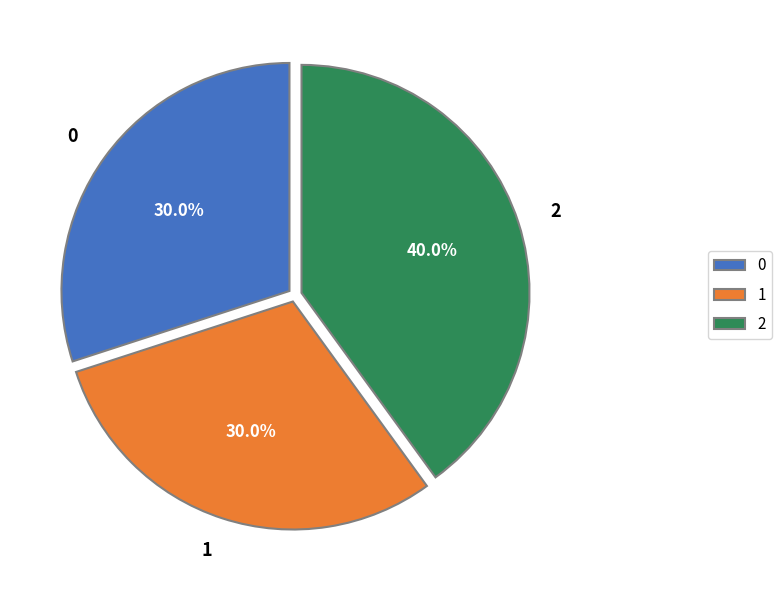

To the nearest percent, what is the difference between the largest and smallest slice percentages?

10%